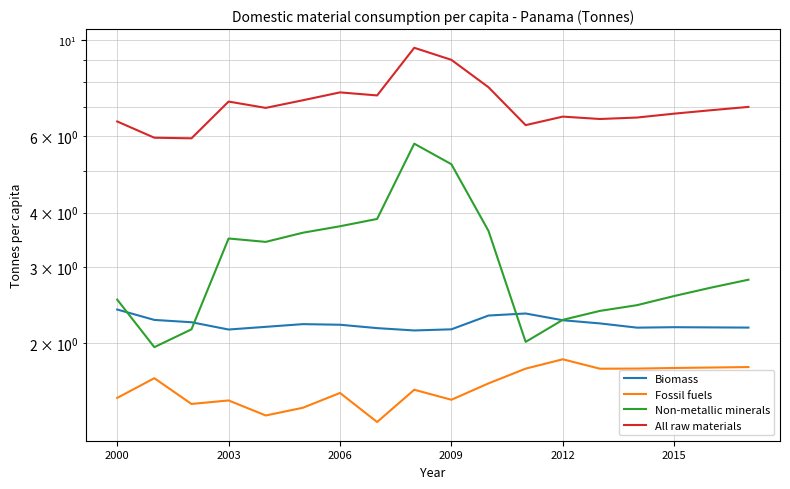

How many data points does each series have?

18